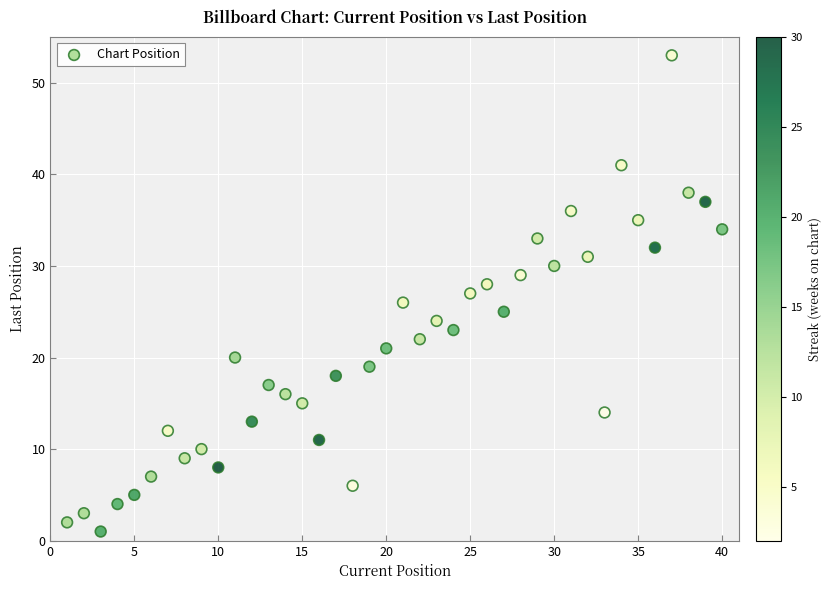

What is the range of X values (max minus min)?

39